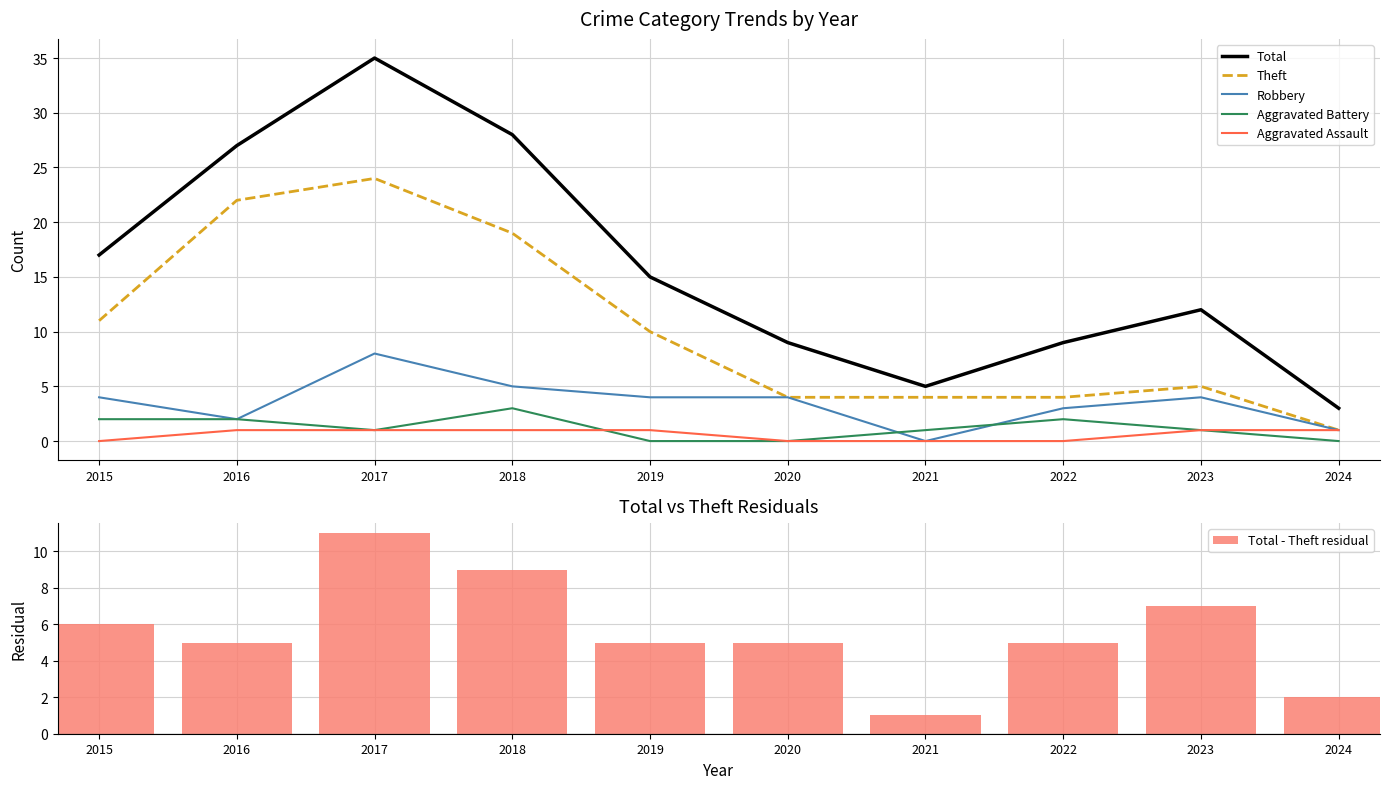

The value of Aggravated Assault at 2020 is 0. True or false?

True